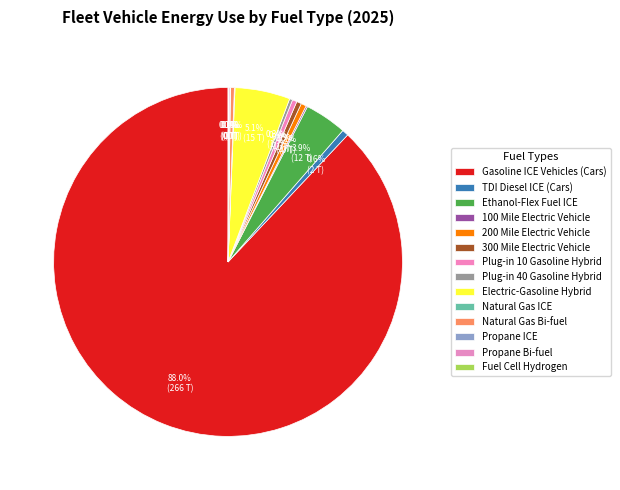

What percentage is the TDI Diesel ICE (Cars) slice, to the nearest percent?

1%